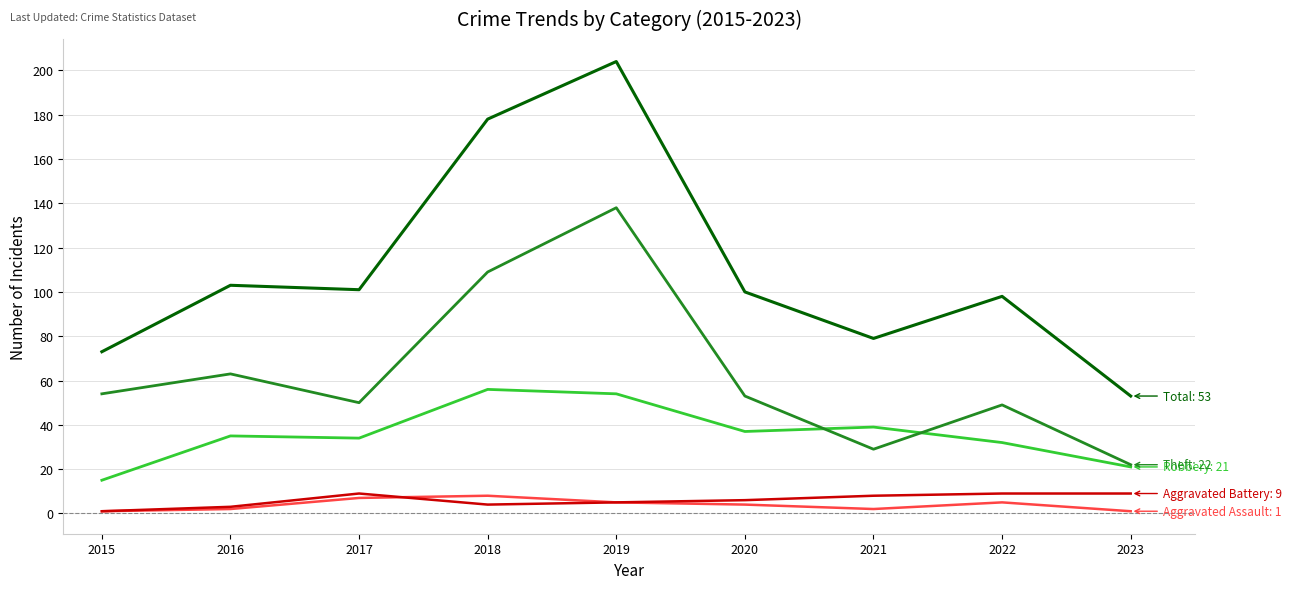

At which category is the sum across all series the highest?

2019